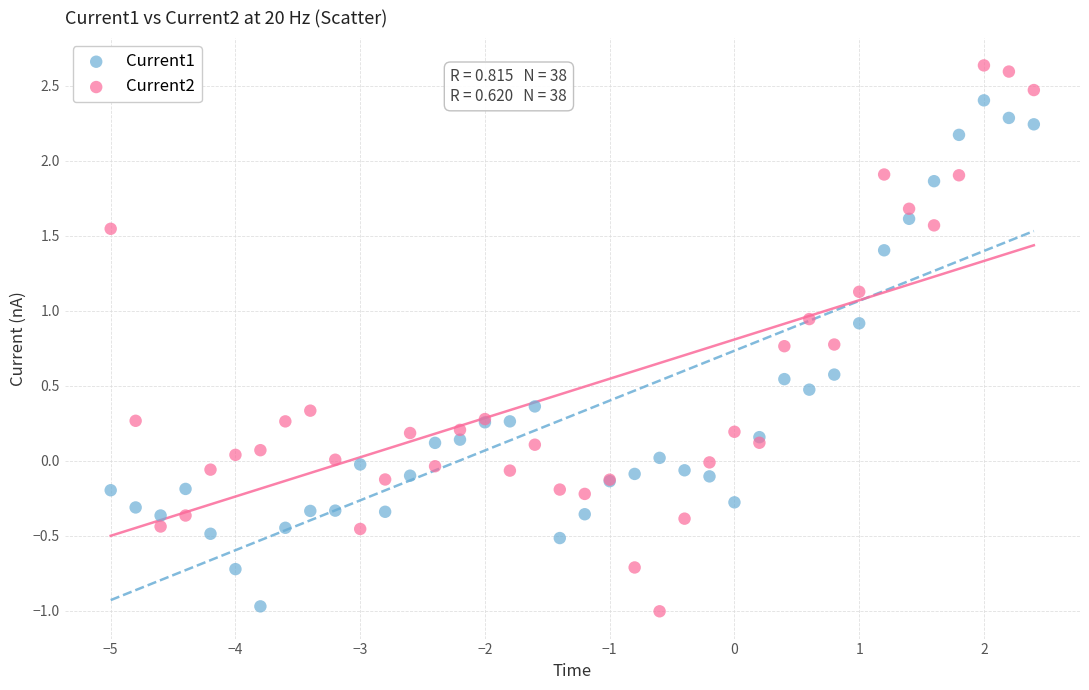

Which series reaches the maximum Y coordinate?

Current2